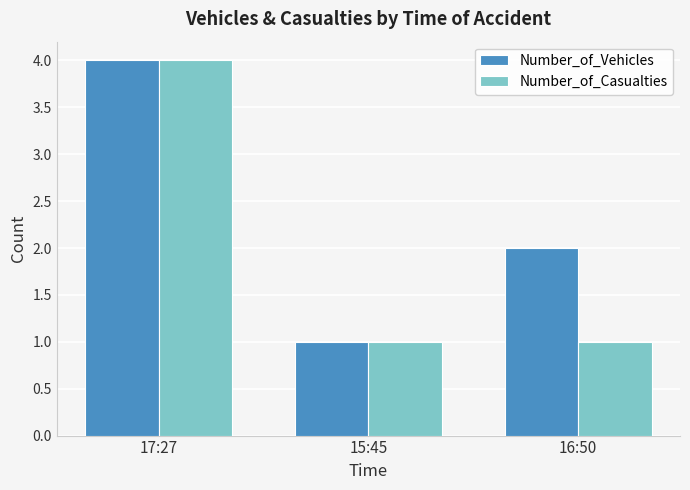

Count the Number_of_Vehicles values in the range 1 to 4.

3